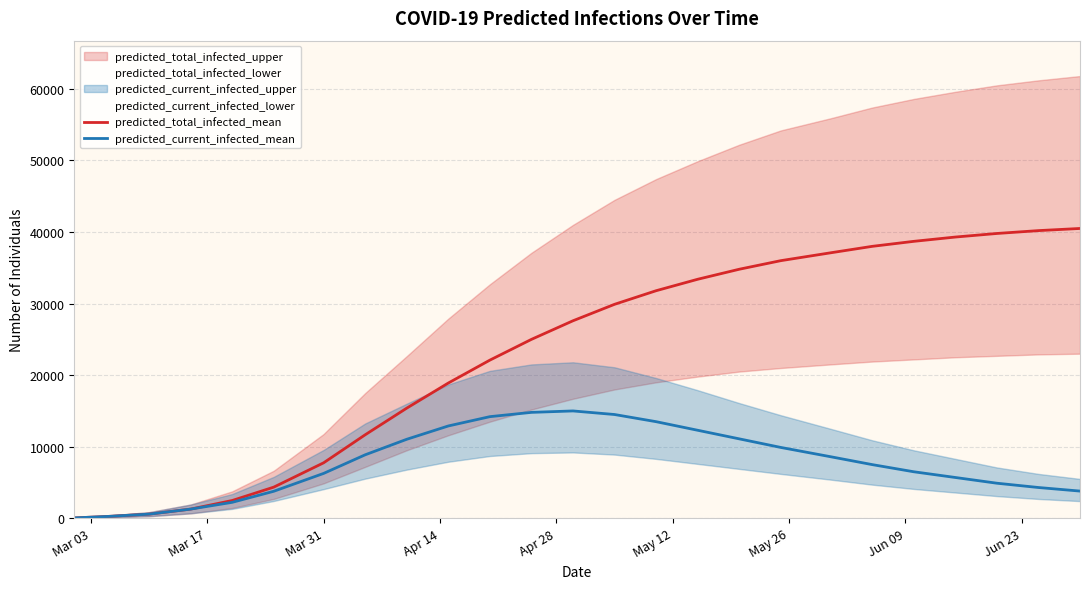

What is the maximum value for predicted_current_infected_mean?

15000